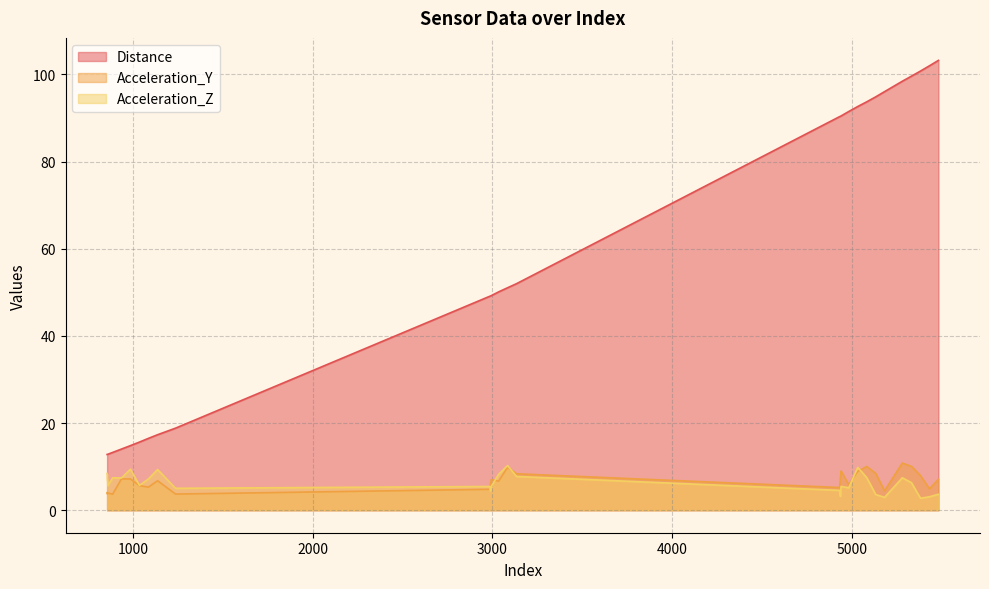

What is the difference between the maximum and second lowest values in the Acceleration_Z series?

7.3